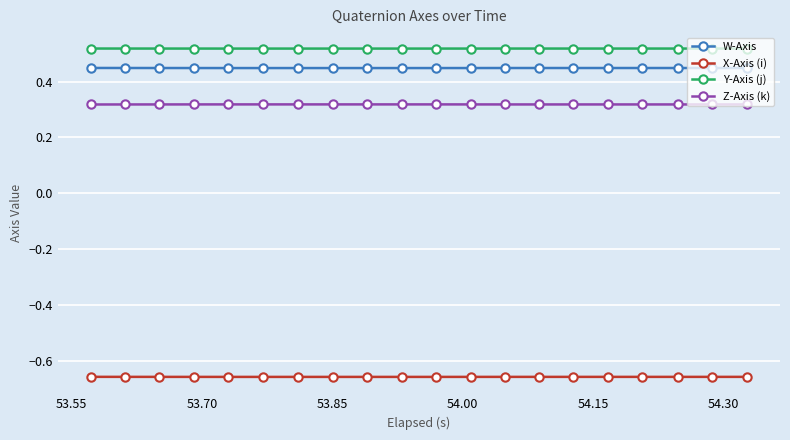

True or false: Z-Axis (k) and X-Axis (i) intersect in this chart.

False